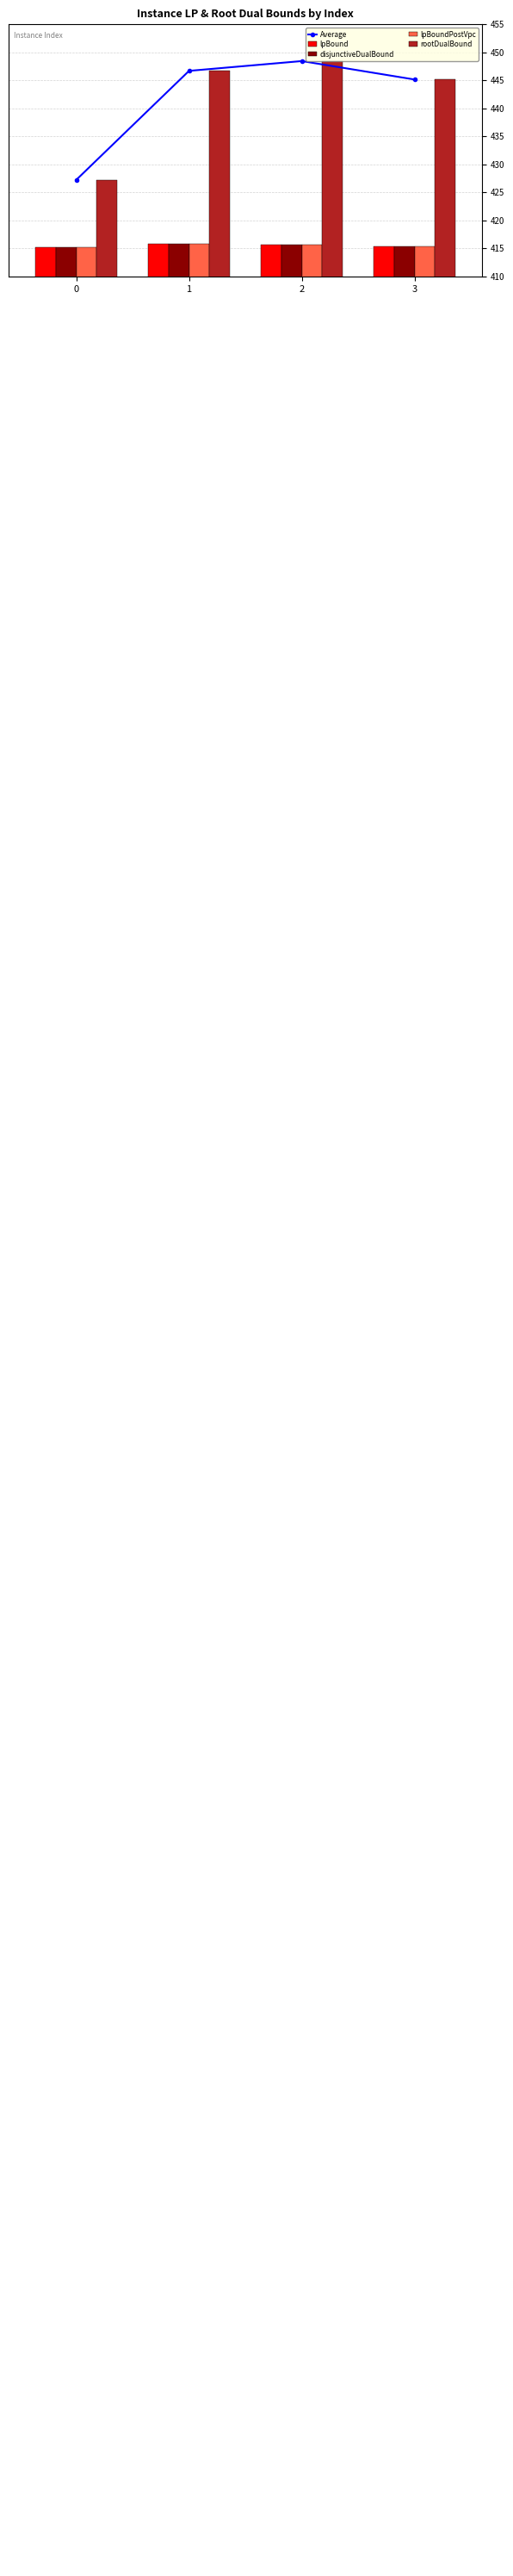

What is the value of the lpBoundPostVpc bar at the 1st from the left?

415.2